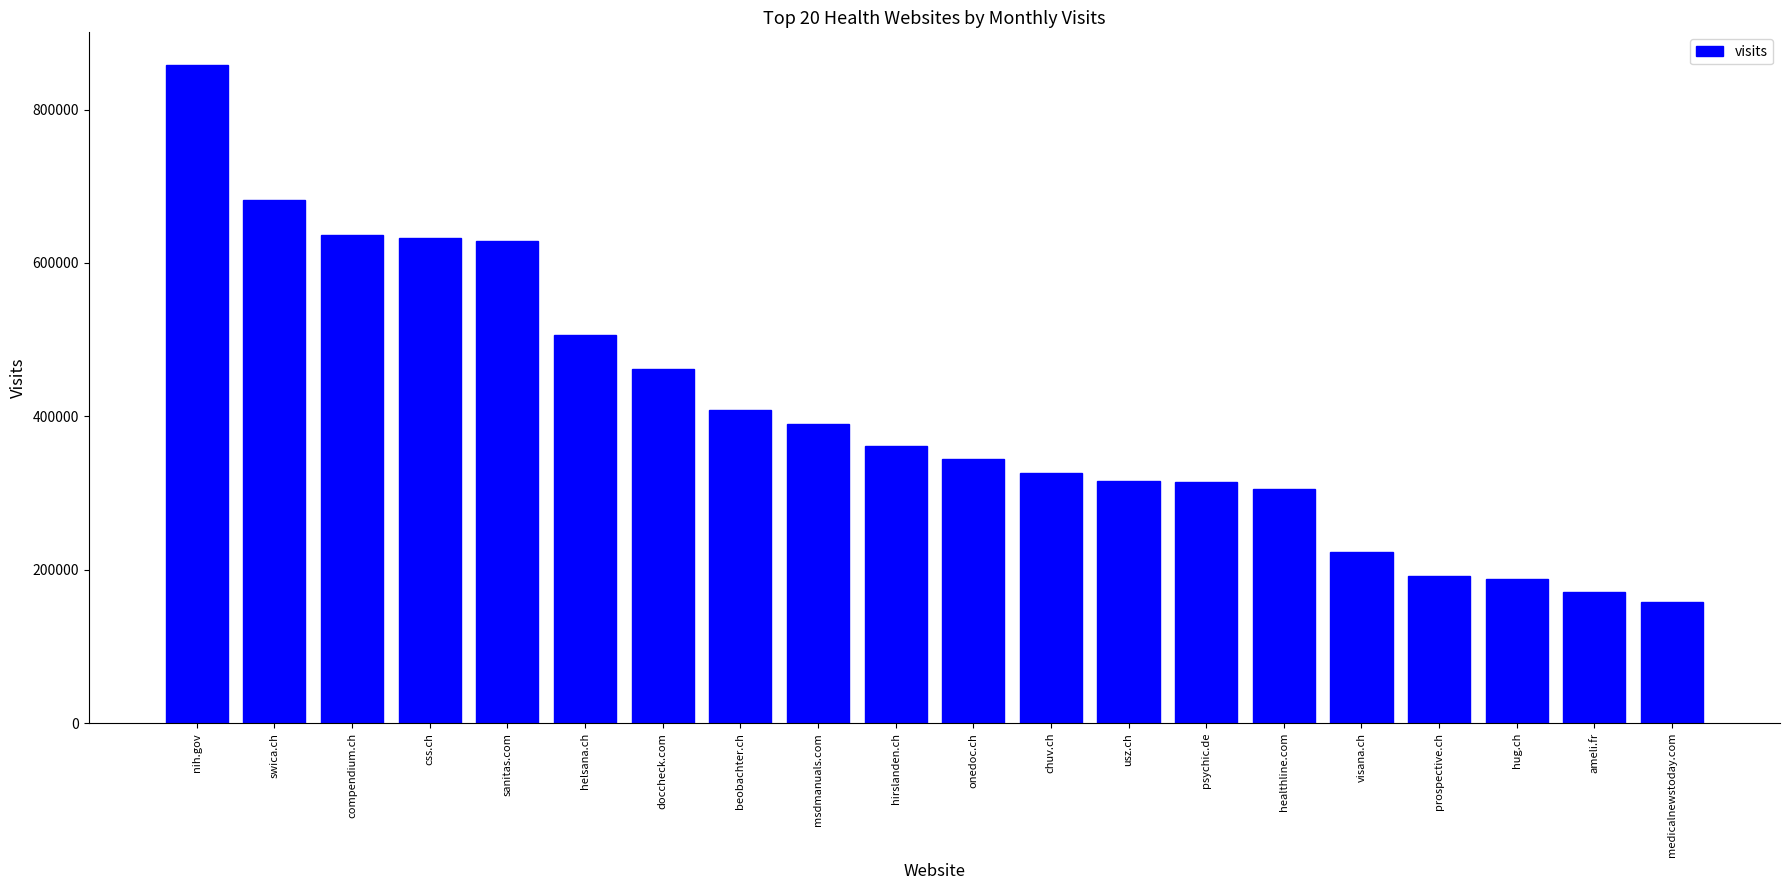

What is the difference between the maximum and second lowest values?

686622